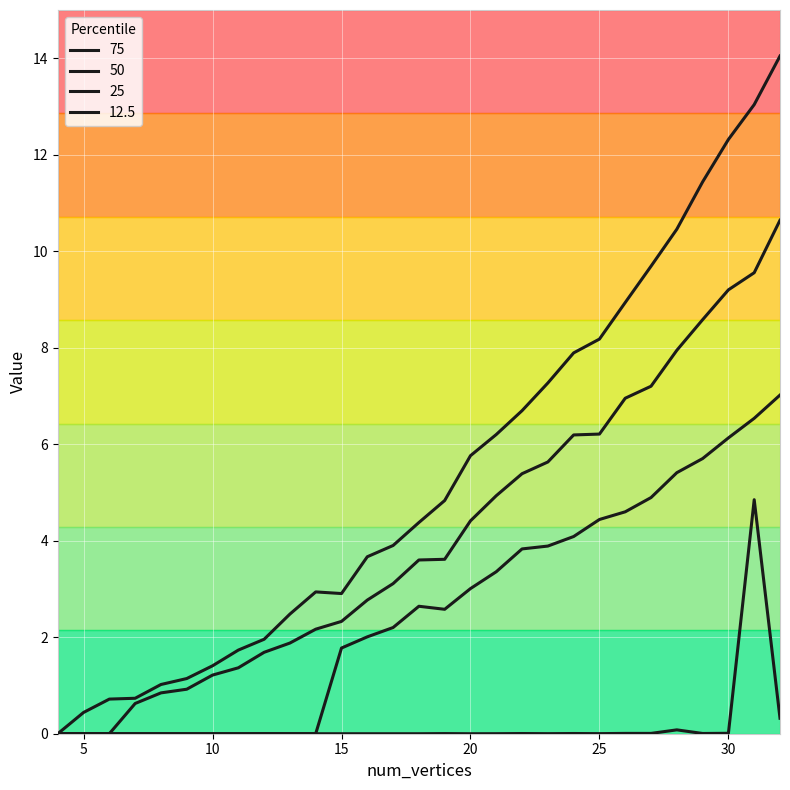

Which series changed the most between 15 and 21?

75